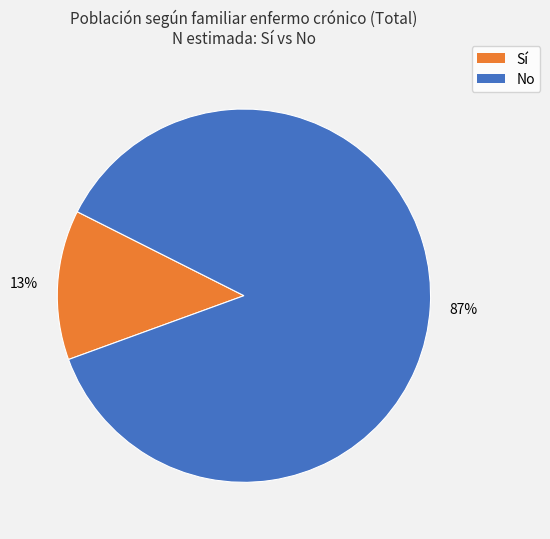

To the nearest percent, what is the average slice percentage?

50%